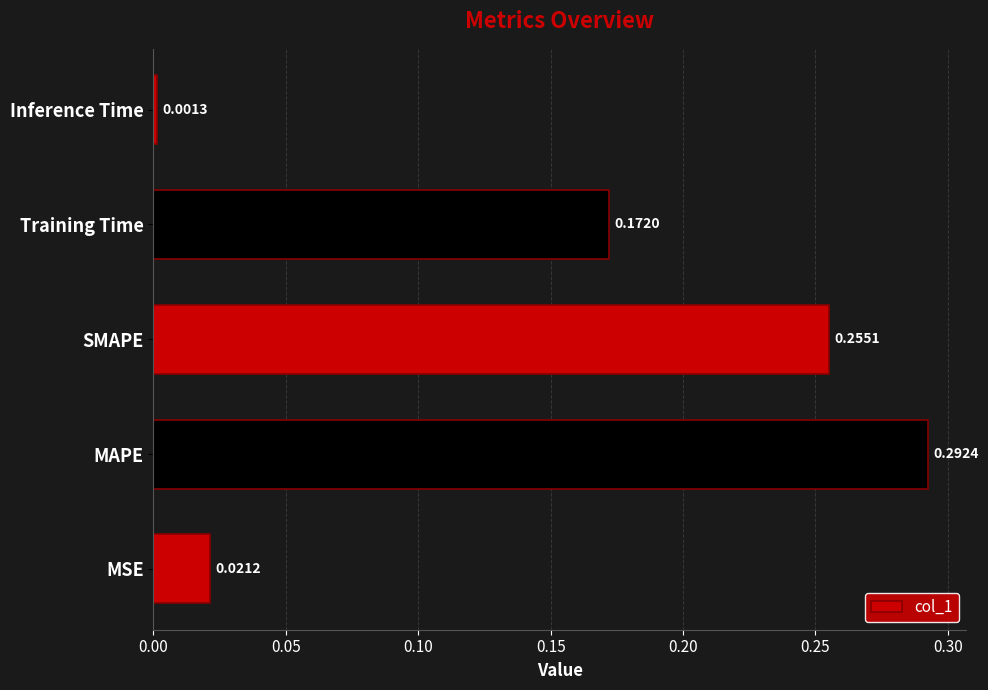

Which has a higher value, MSE or Inference Time?

MSE